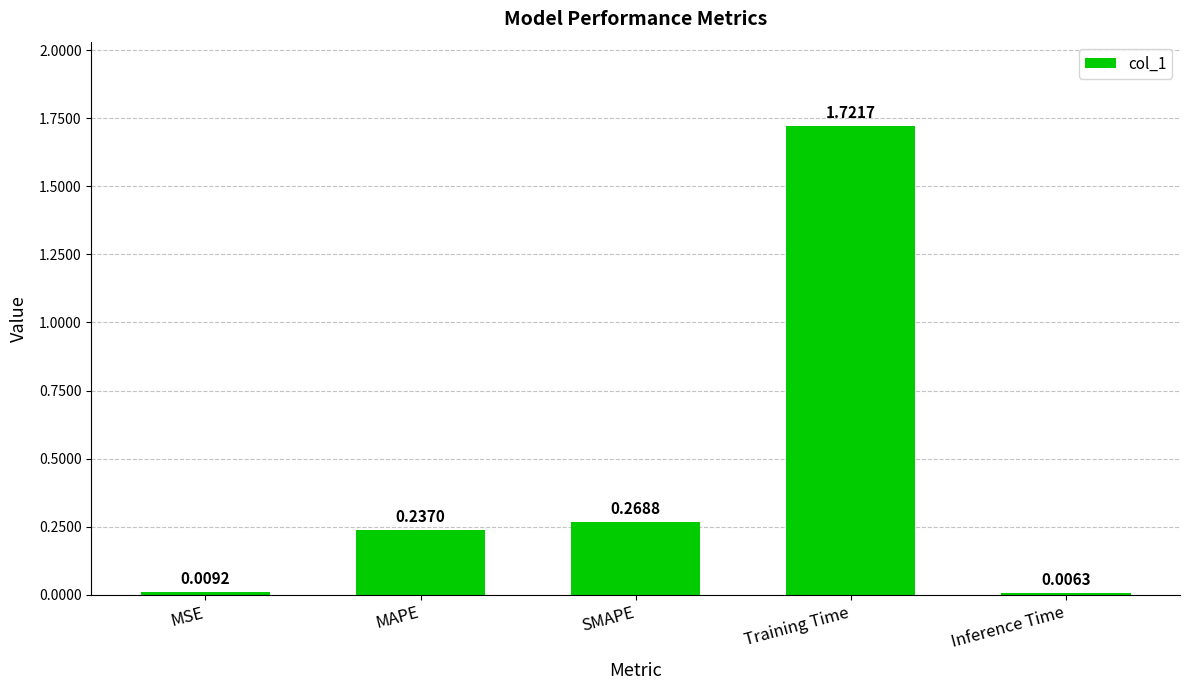

Which label corresponds to the largest value in the chart?

Training Time